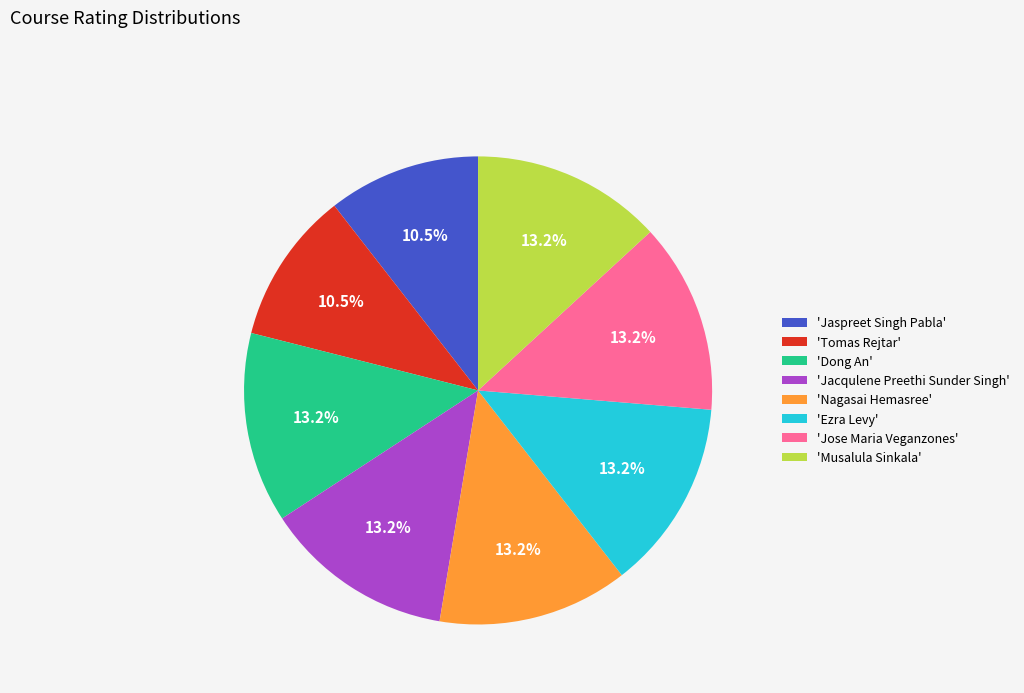

How many slices are in this pie chart?

8